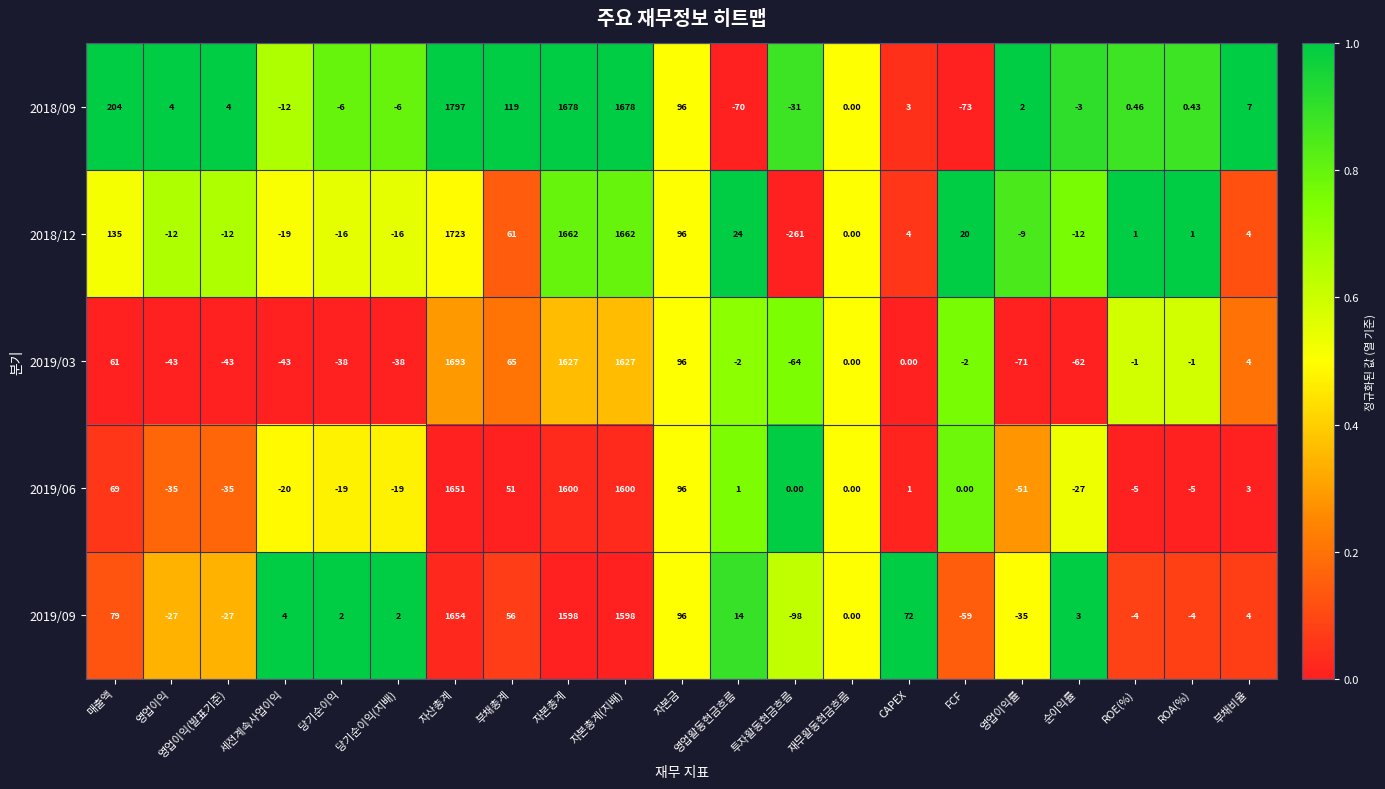

Which label corresponds to the smallest value in the chart?

투자활동현금흐름